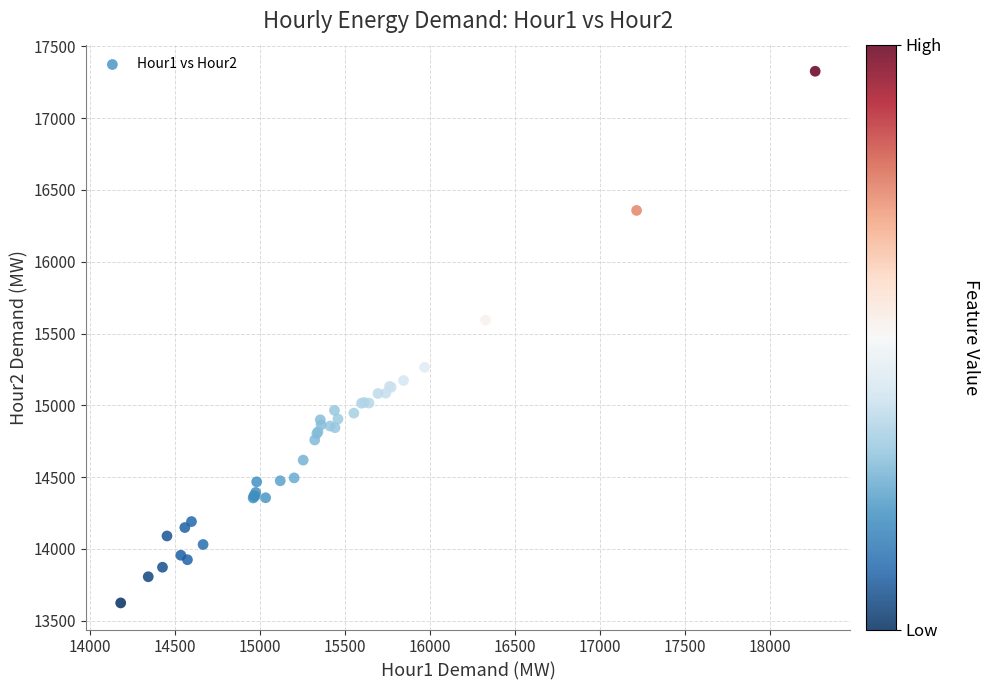

What Y value in the scatter plot is closest to 15475?

15593.5